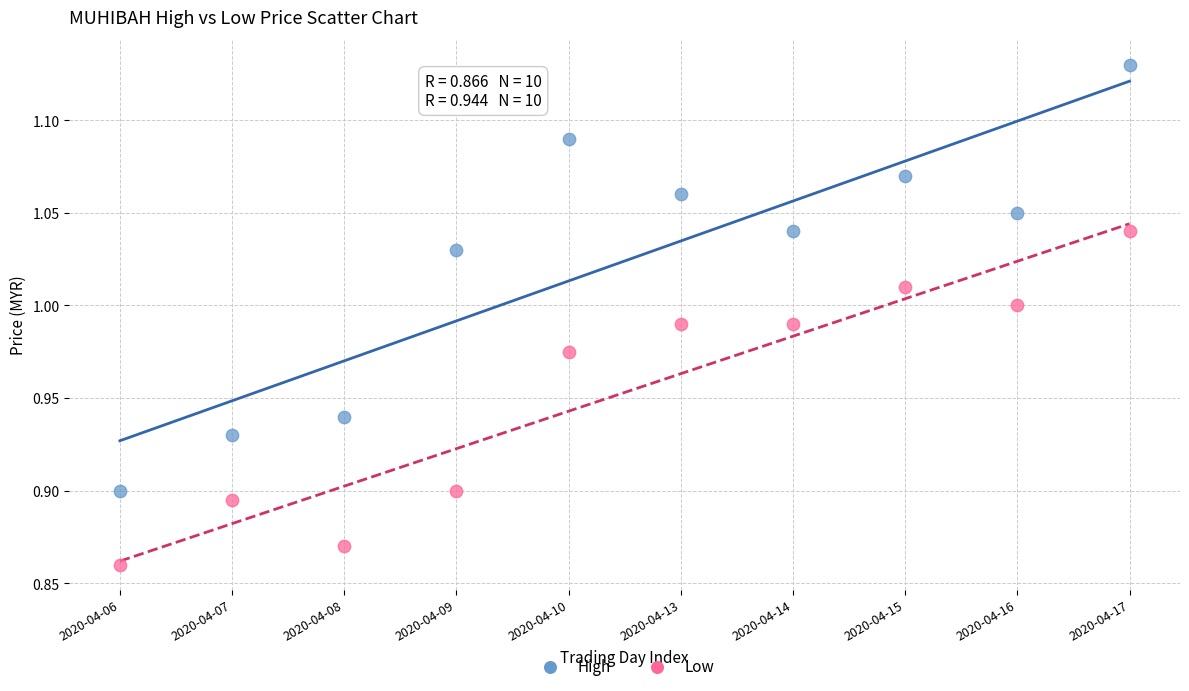

Which series contains the lowest Y value?

Low